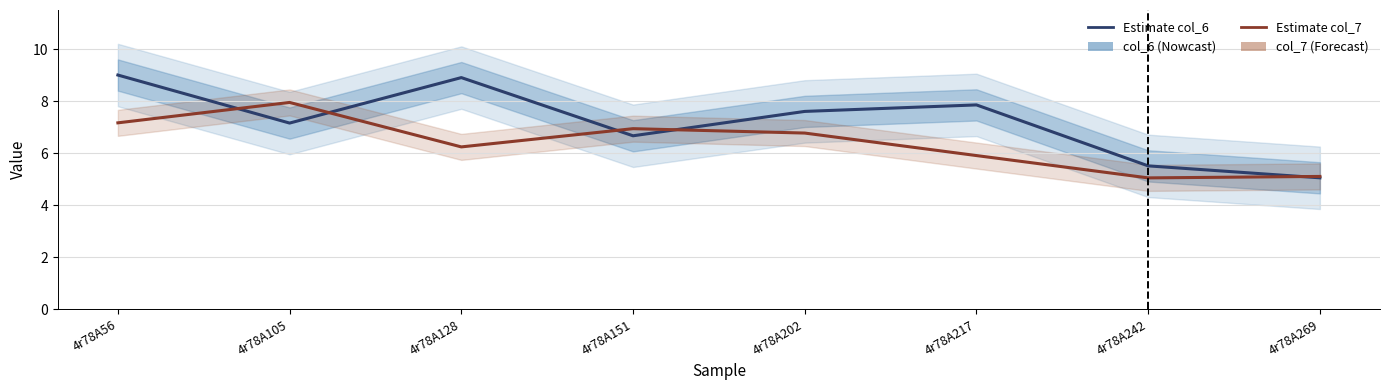

What is the difference between the col_6 values at 4r78A151 and 4r78A105?

0.5